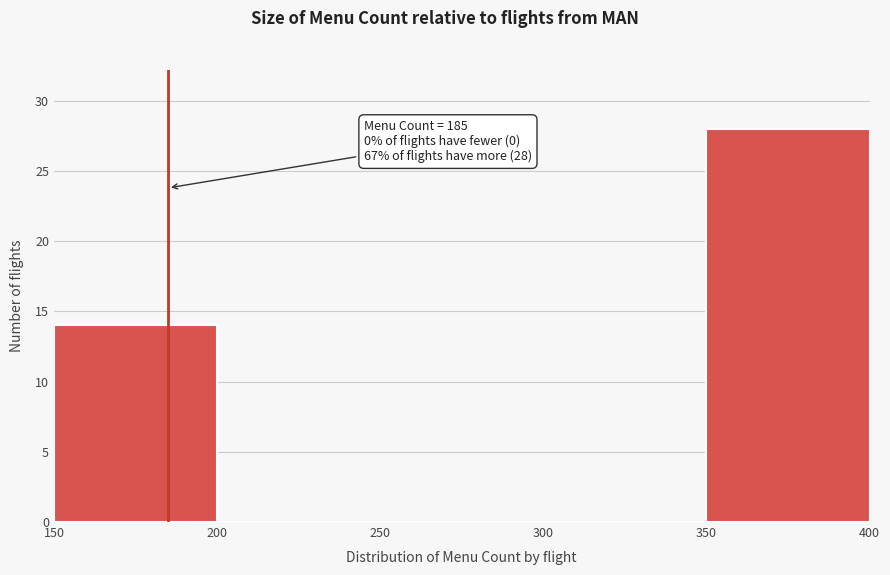

Which range on the x-axis has the tallest bar?

350 to 400